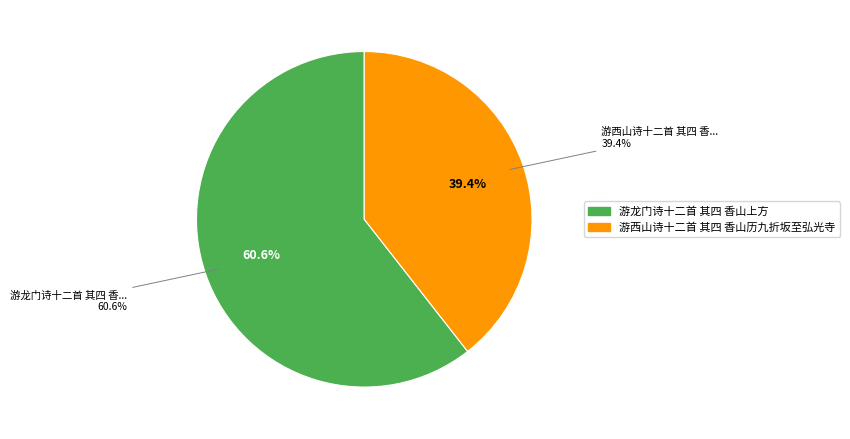

Rank the categories by value from highest to lowest.

游龙门诗十二首 其四 香山上方, 游西山诗十二首 其四 香山历九折坂至弘光寺